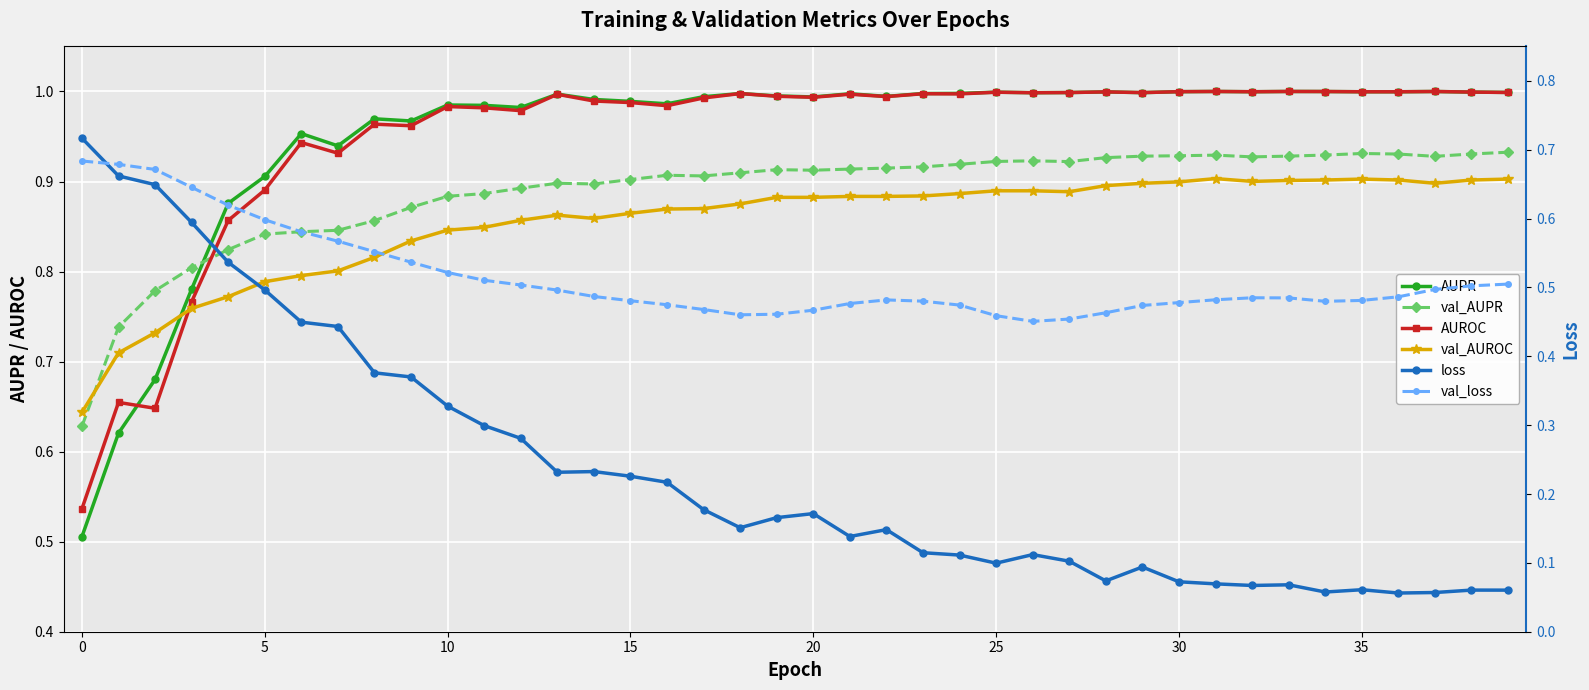

What is the difference between the maximum and minimum values in the val_AUROC series?

0.3